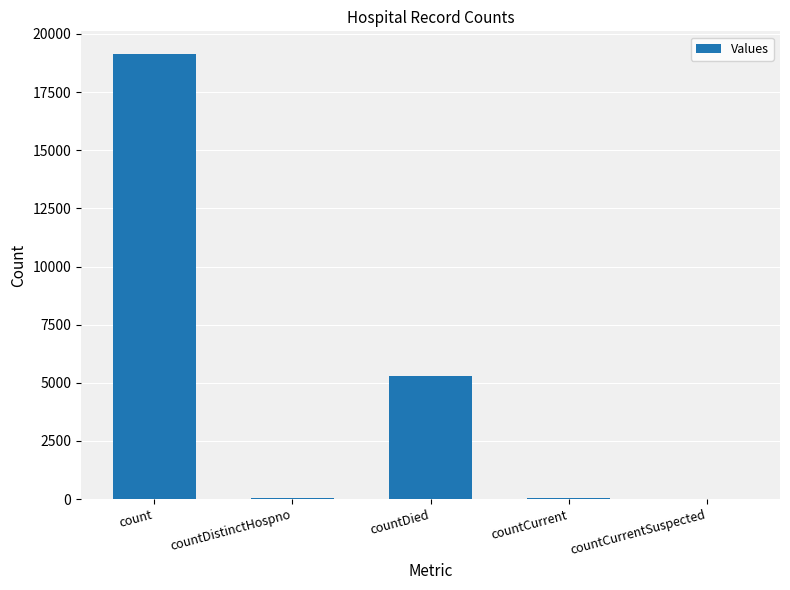

True or false: the data shows 5293 at countDied.

True